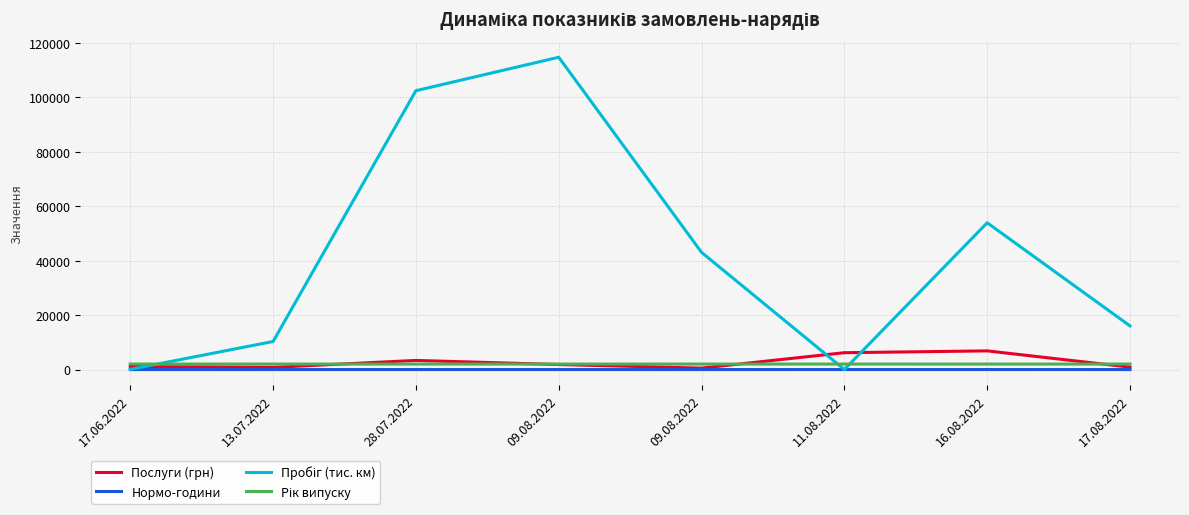

Does the chart display data point markers on the line(s)?

No